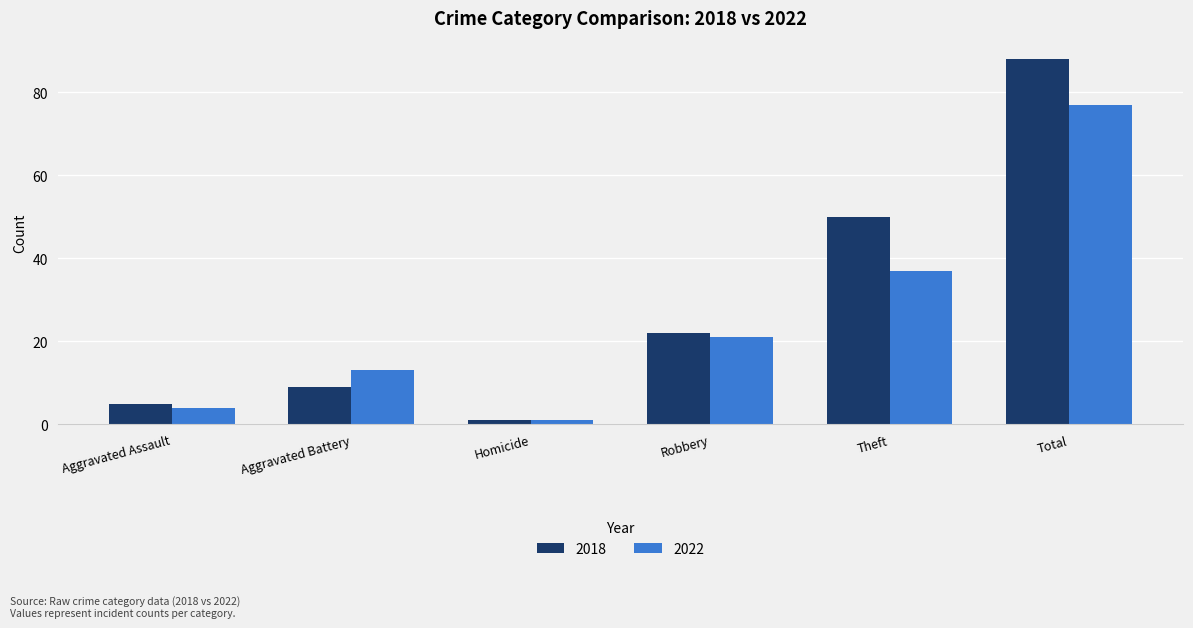

Is the value of 2018 at Total greater than the value of 2022 at Aggravated Battery?

Yes